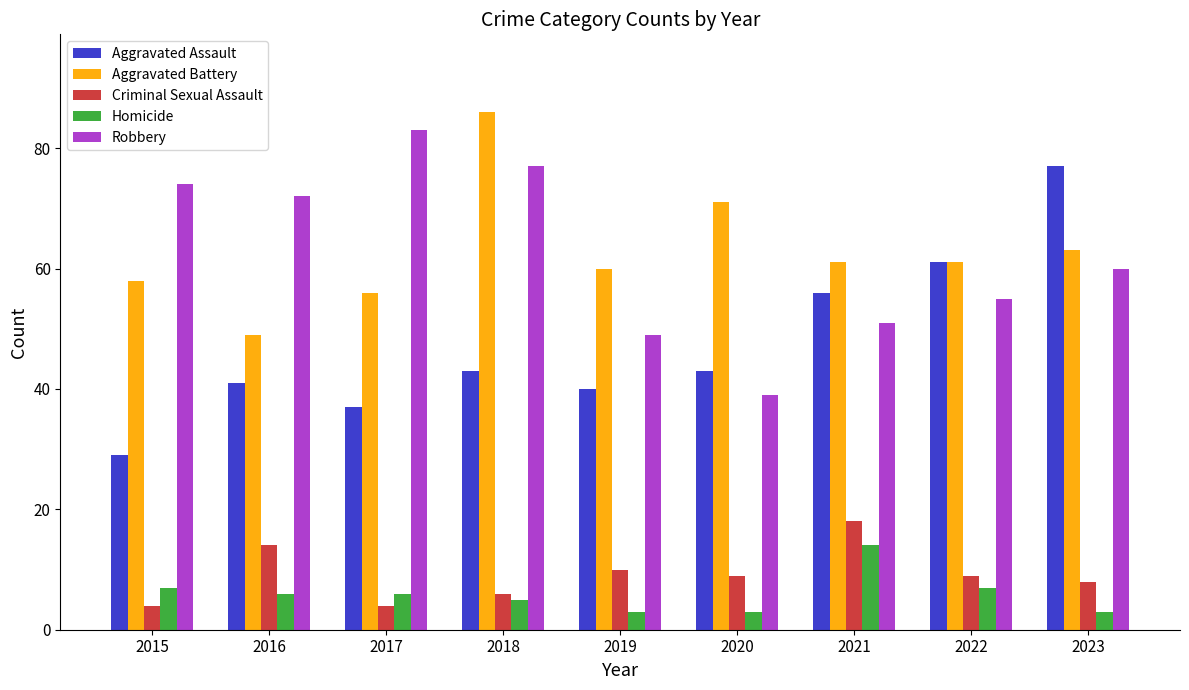

Is it true that Aggravated Assault equals 43 at 2022?

False